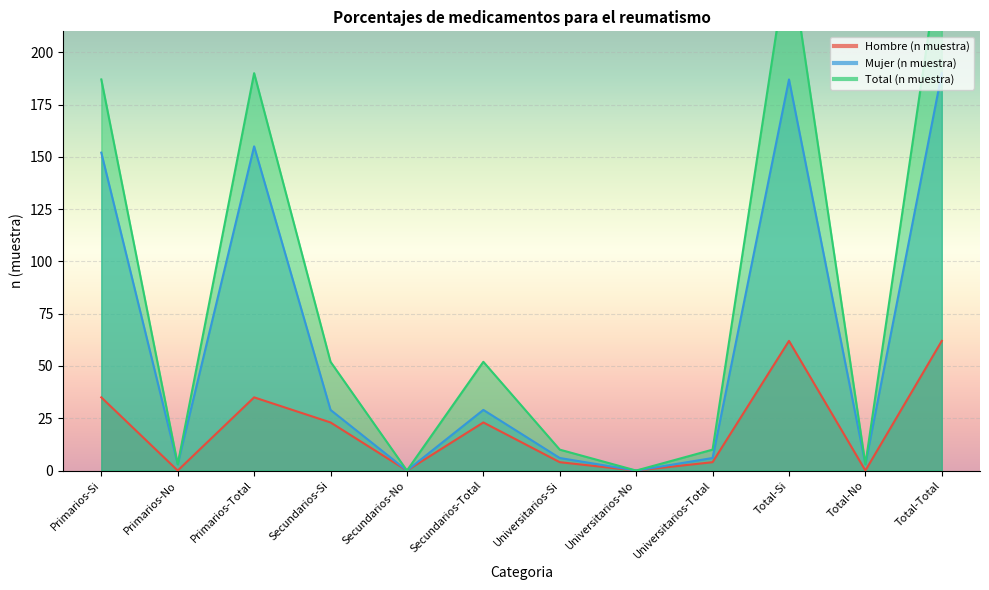

Reading left to right, transcribe all the data shown in this chart.

Hombre (n muestra): 35	0	35	23	0	23	4	0	4	62	0	62
Mujer (n muestra): 152	3	155	29	0	29	6	0	6	187	3	190
Total (n muestra): 187	3	190	52	0	52	10	0	10	249	3	252